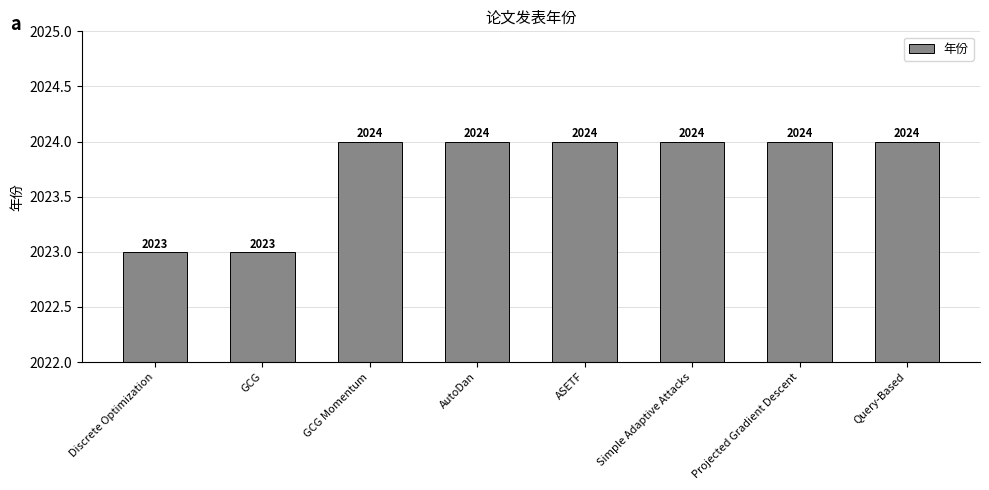

What is the sum of the values at Discrete Optimization and Simple Adaptive Attacks?

4047